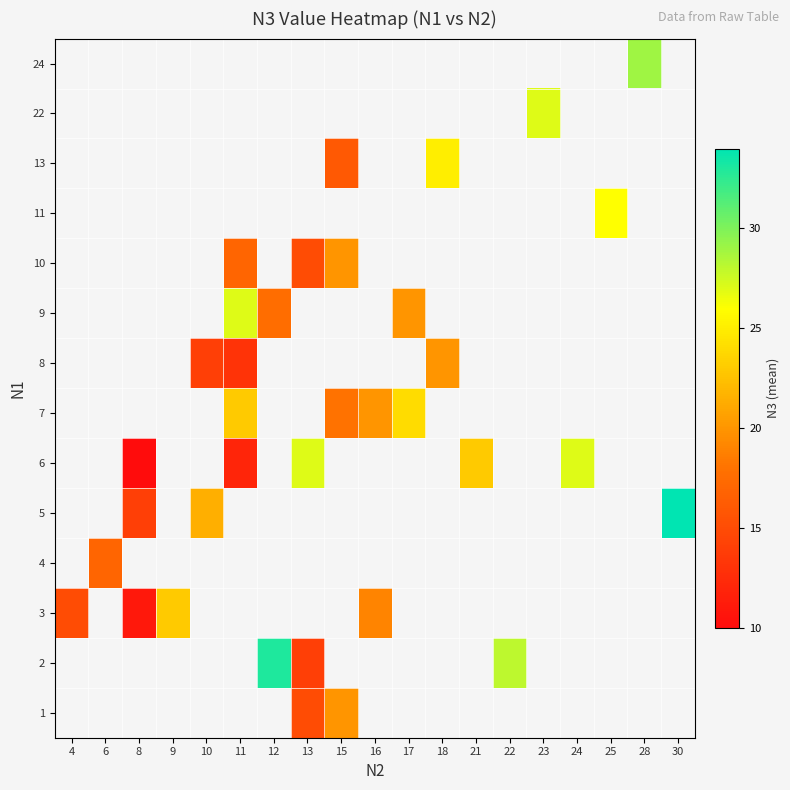

How many series are shown in this chart?

14